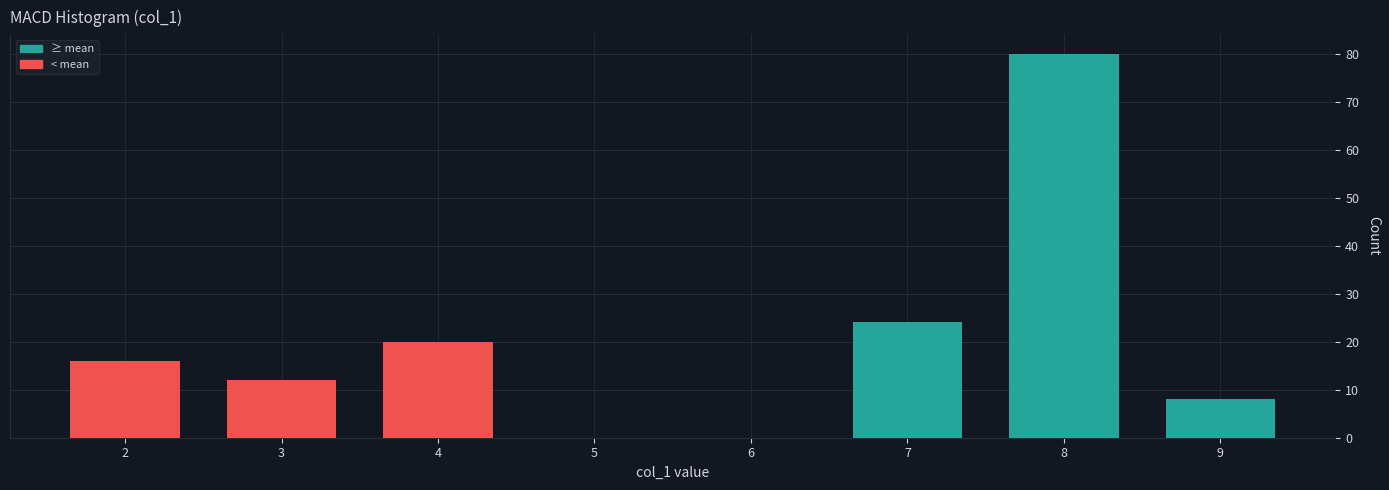

Reading left to right, extract all data points from this chart.

2=16	3=12	4=20	5=0	6=0	7=24	8=80	9=8